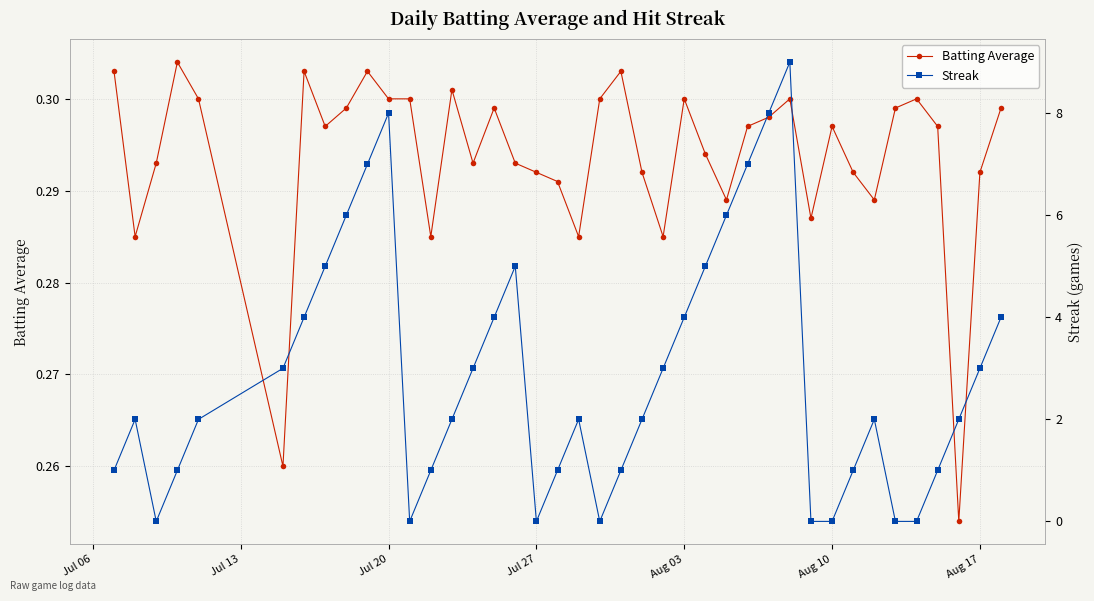

Reading right to left, what are all the values shown in this chart?

Batting Average: 0.3	0.3	0.3	0.3	0.3	0.3	0.3	0.3	0.3	0.3	0.3	0.3	0.3	0.3	0.3	0.3	0.3	0.3	0.3	0.3	0.3	0.3	0.3	0.3	0.3	0.3	0.3	0.3	0.3	0.3	0.3	0.3	0.3	0.3	0.3	0.3	0.3	0.3	0.3	0.3
Streak: 4.0	3.0	2.0	1.0	0.0	0.0	2.0	1.0	0.0	0.0	9.0	8.0	7.0	6.0	5.0	4.0	3.0	2.0	1.0	0.0	2.0	1.0	0.0	5.0	4.0	3.0	2.0	1.0	0.0	8.0	7.0	6.0	5.0	4.0	3.0	2.0	1.0	0.0	2.0	1.0